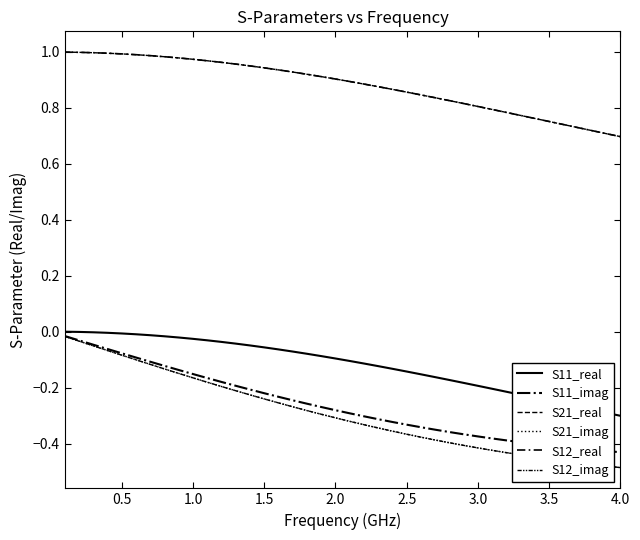

Does the chart have visible grid lines?

No